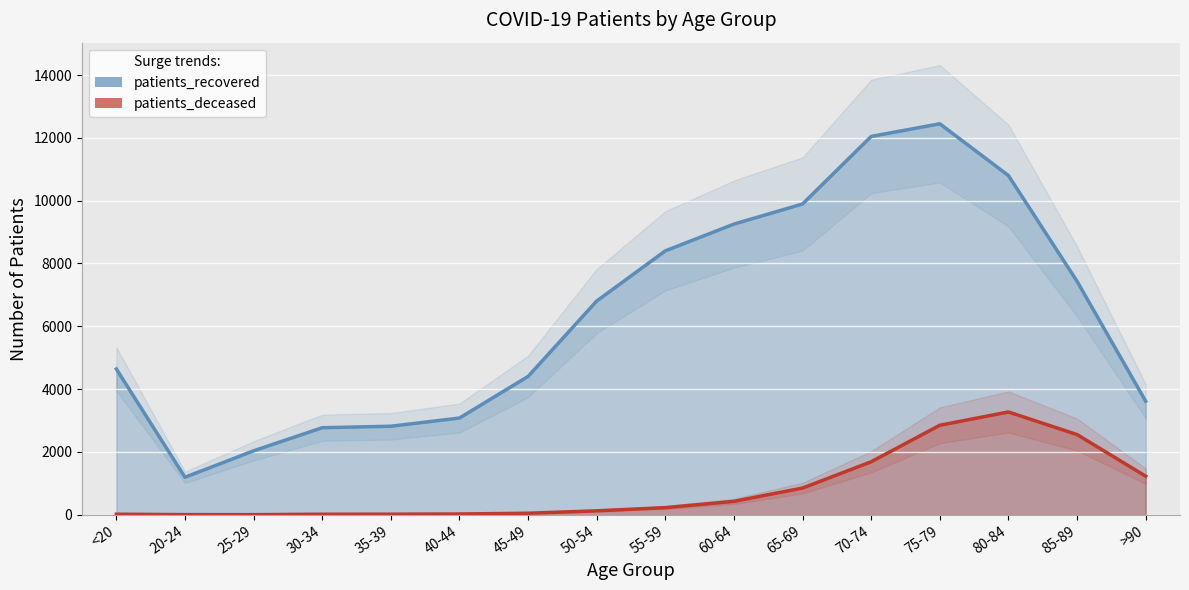

At how many categories does at least one series exceed 472?

16